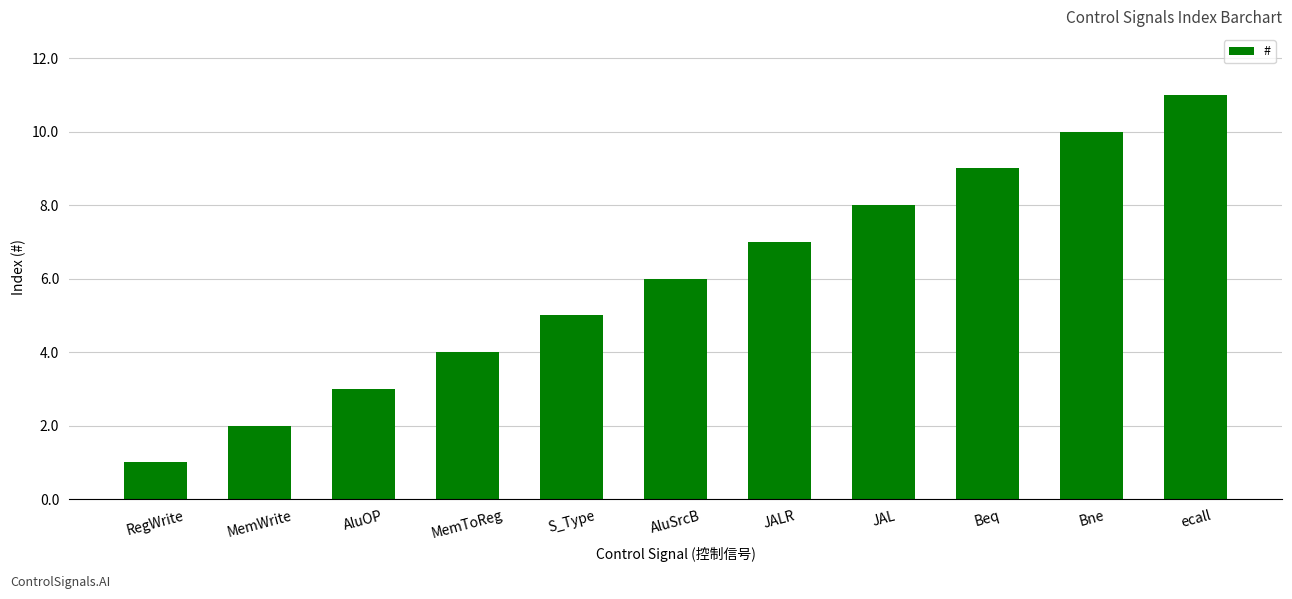

Count the number of data series in this chart.

1